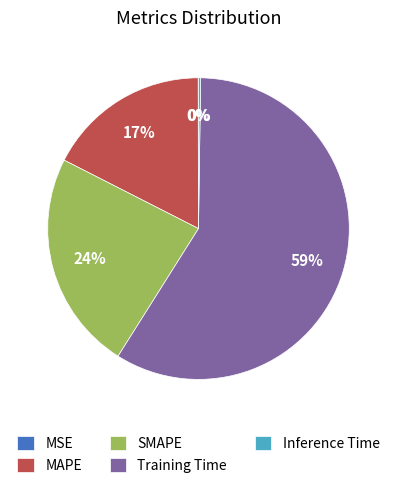

True or false: Training Time accounts for 71% of the total.

False